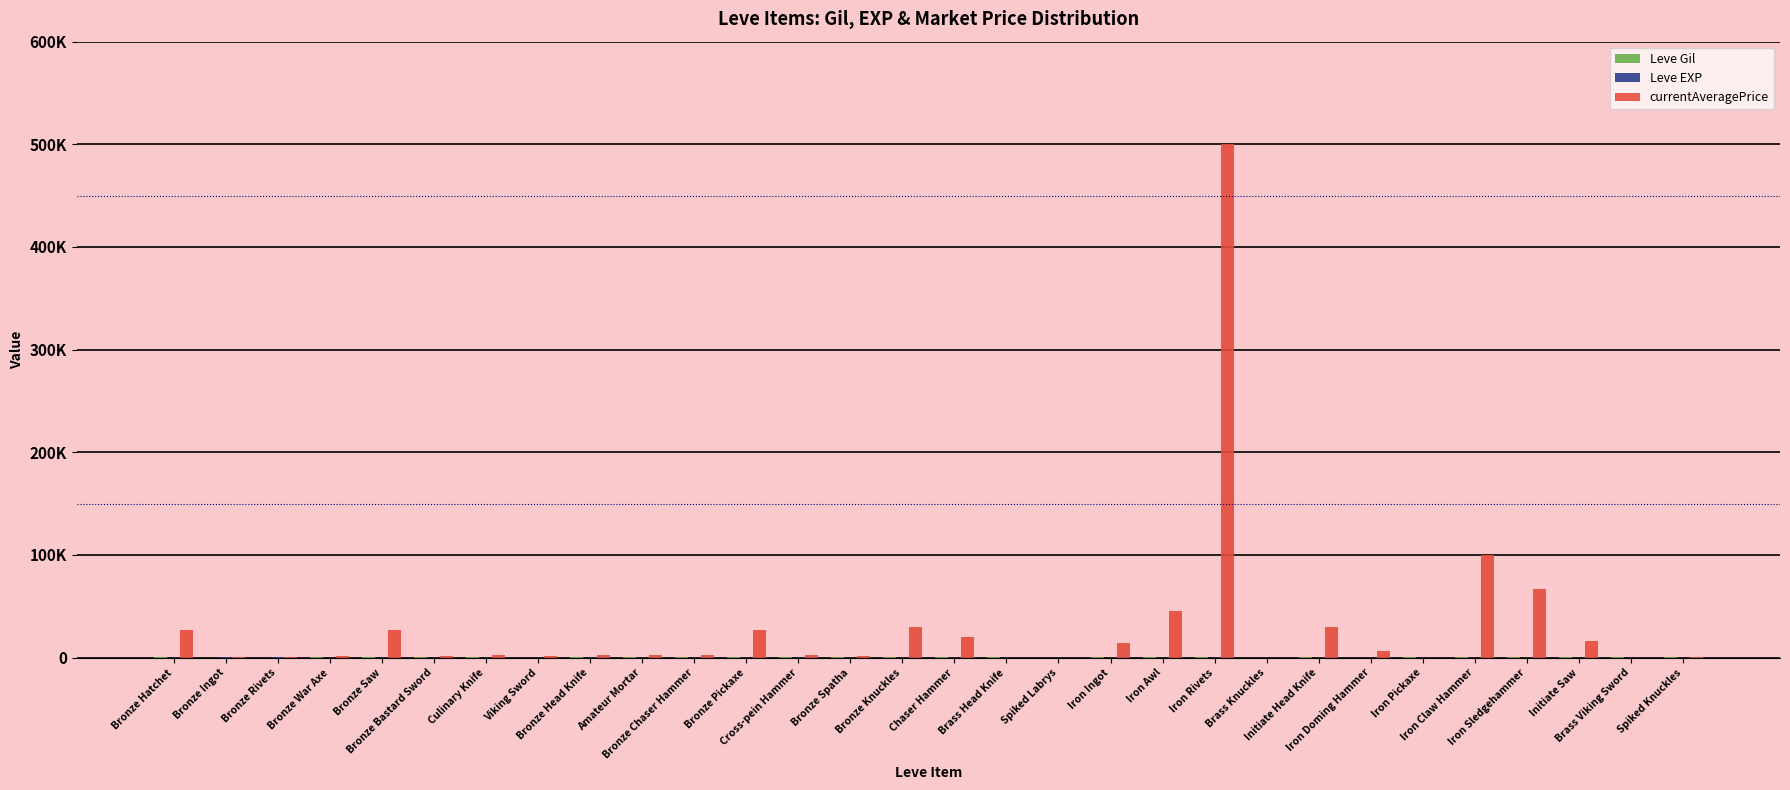

Does the chart contain stacked bars?

No